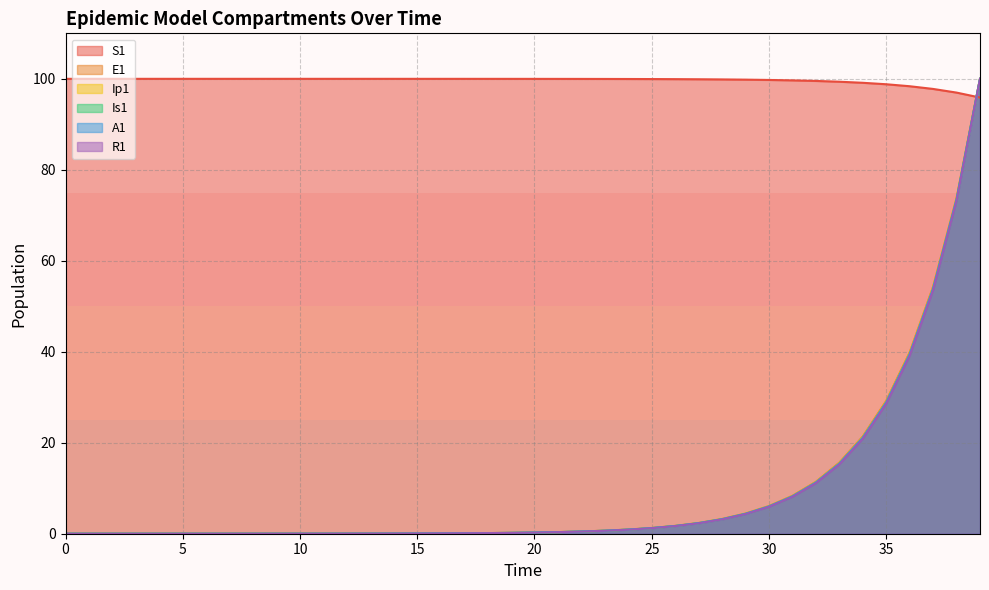

True or false: R1 has a value of 1.8 at 25.

False